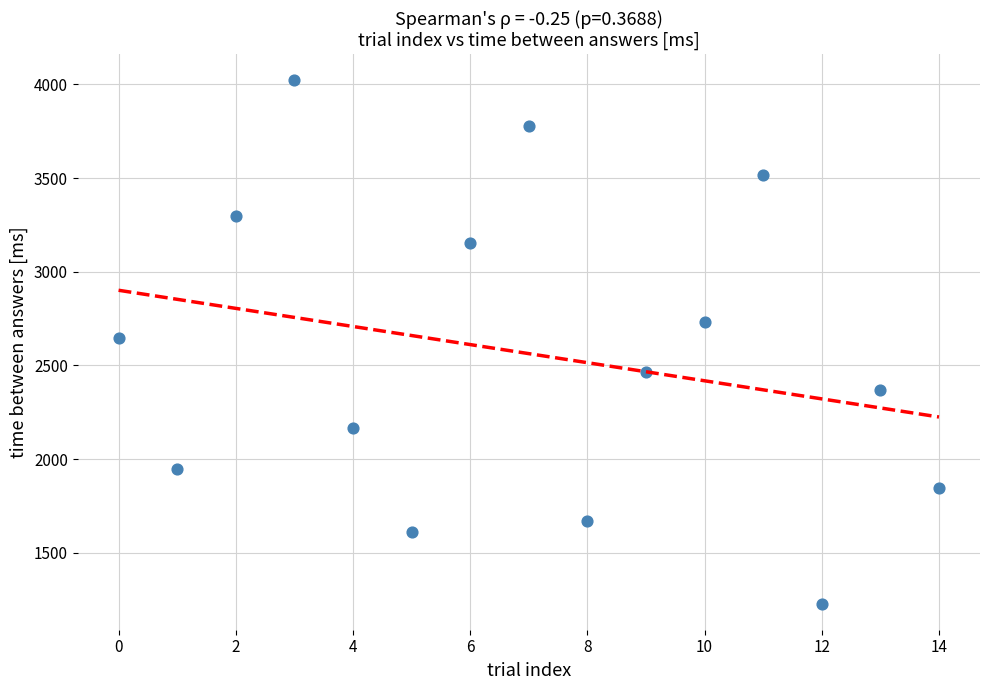

What is the range of Y values (max minus min)?

2793